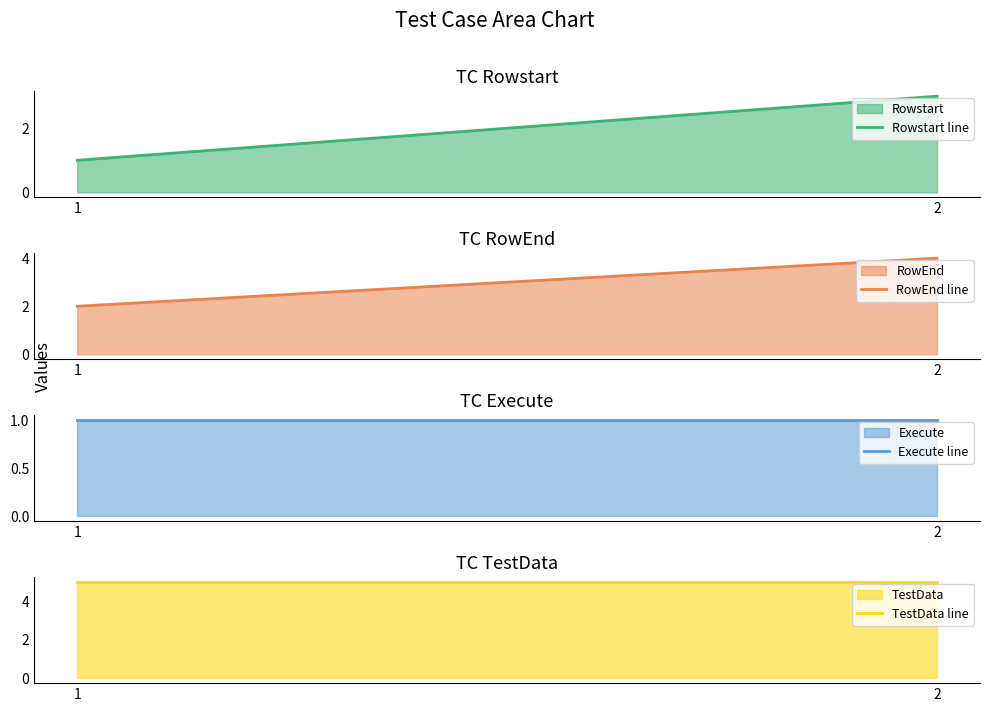

Which series has the widest spread of values?

Rowstart line